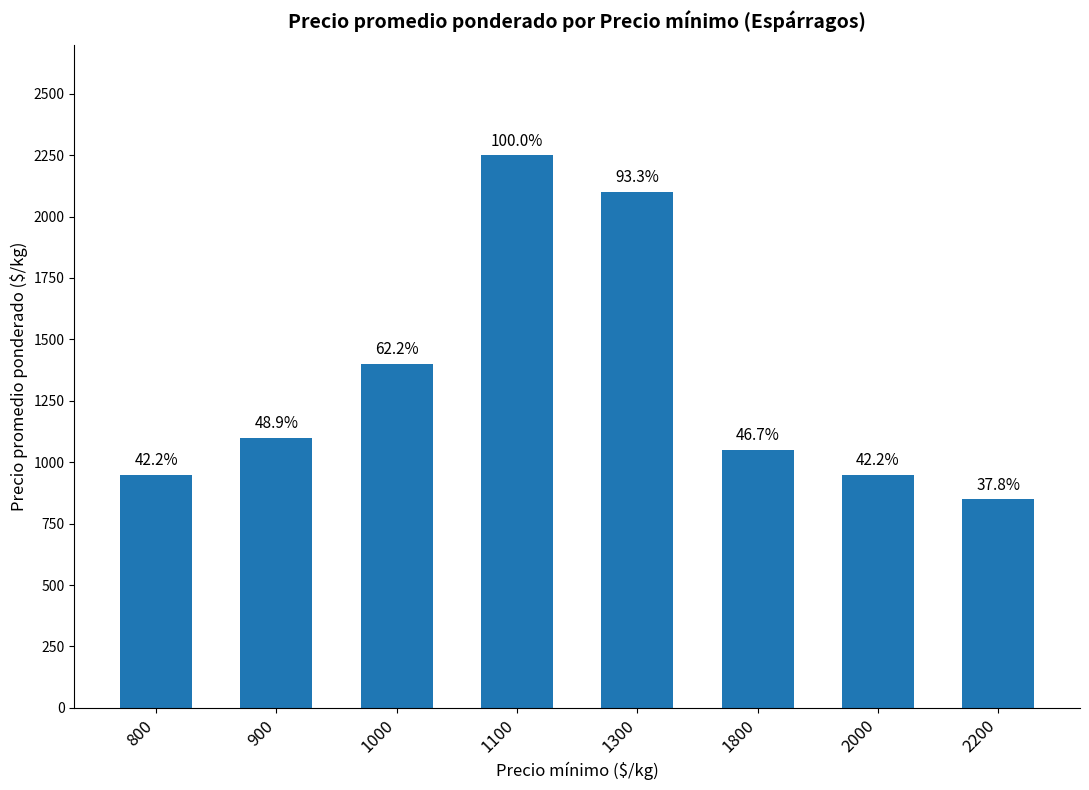

How many bars are there in total?

8